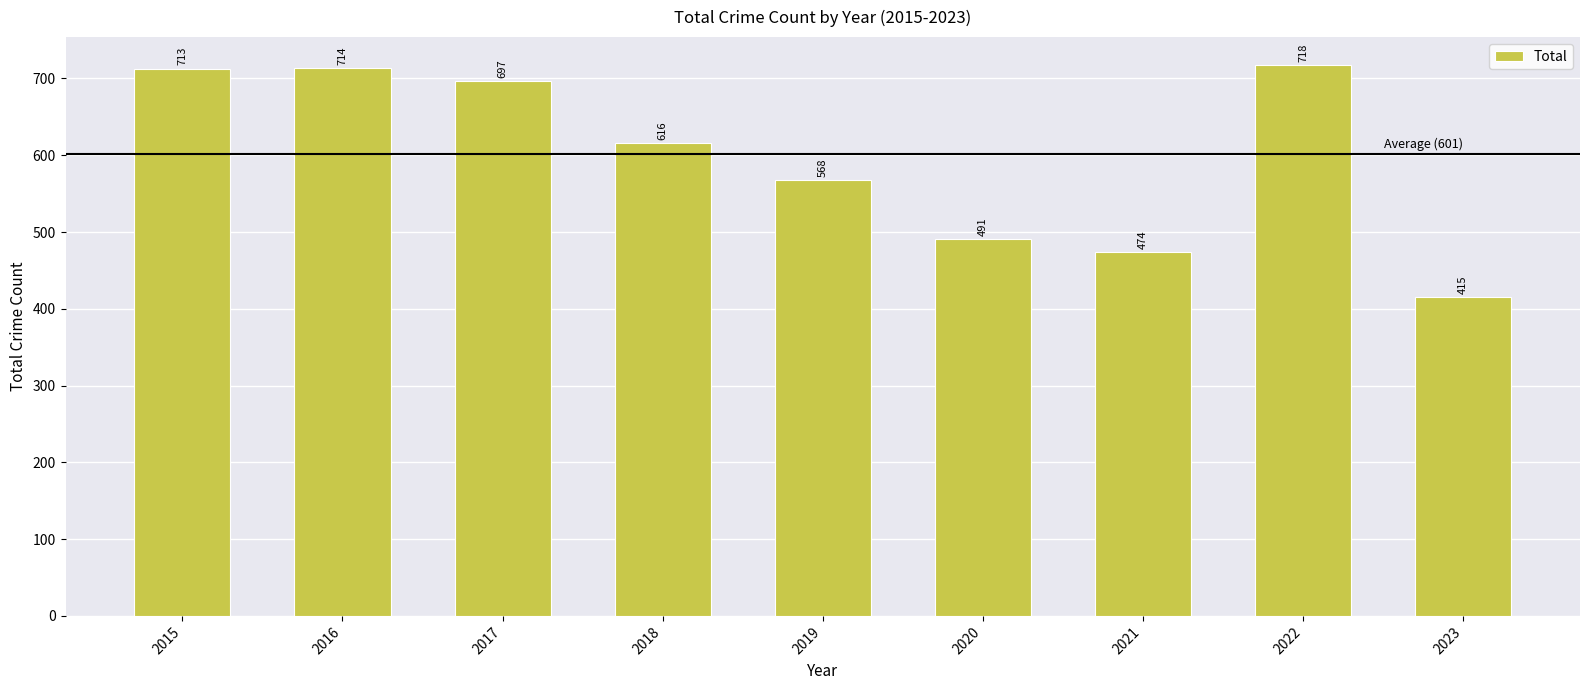

What is the sum of all values?

5406